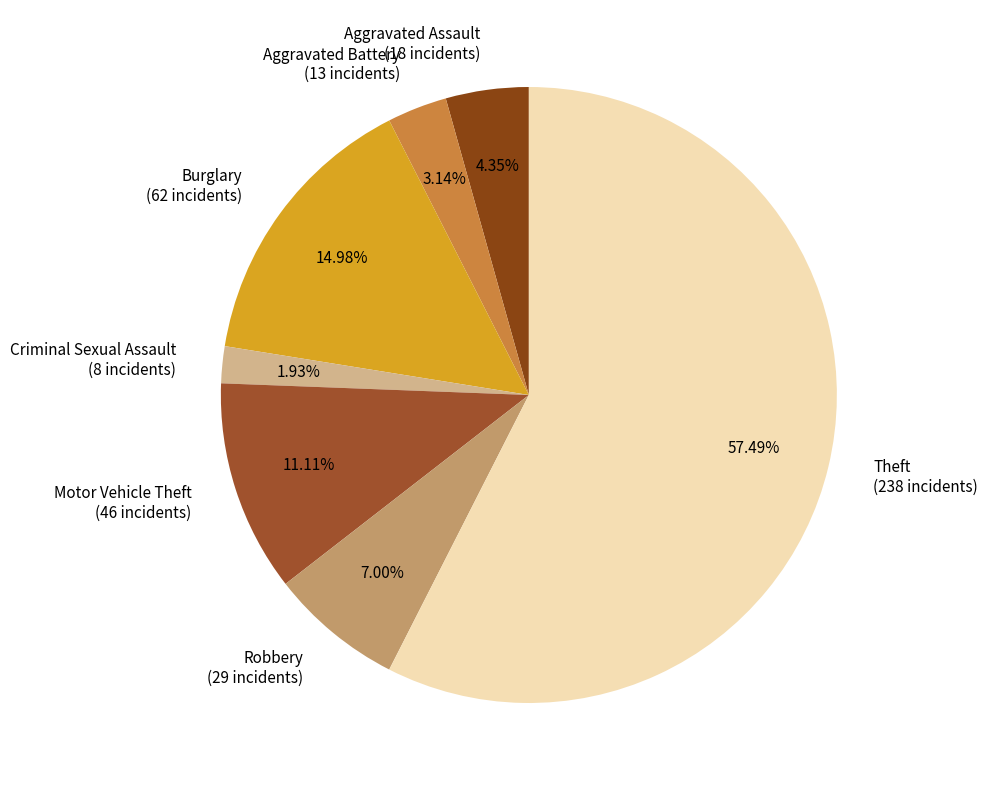

The Burglary slice represents 15% of the pie. True or false?

True